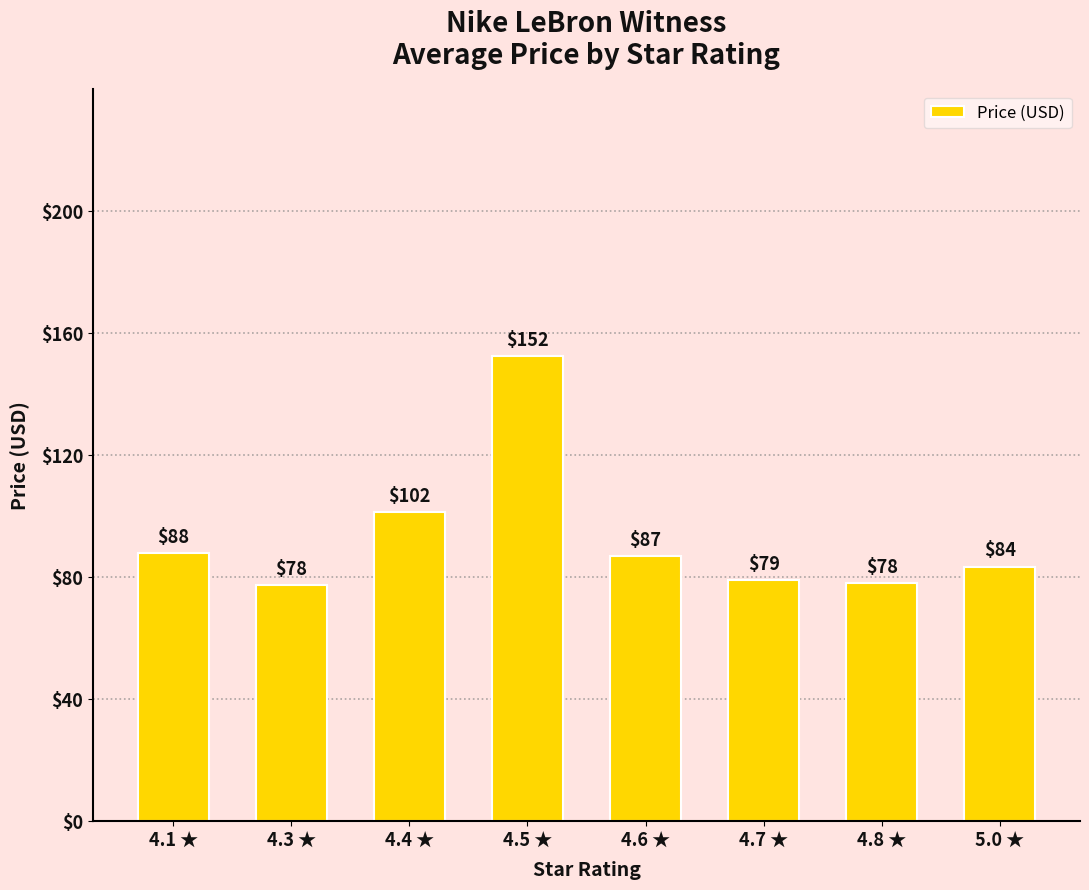

What is the ratio of the value at 4.8 ★ to the value at 4.6 ★?

0.9